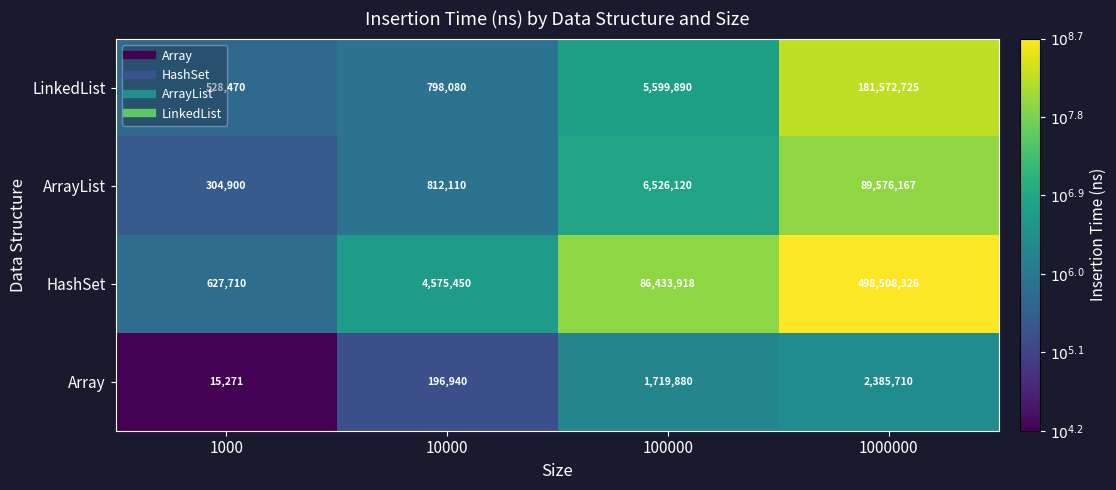

How many distinct data groups are displayed?

4